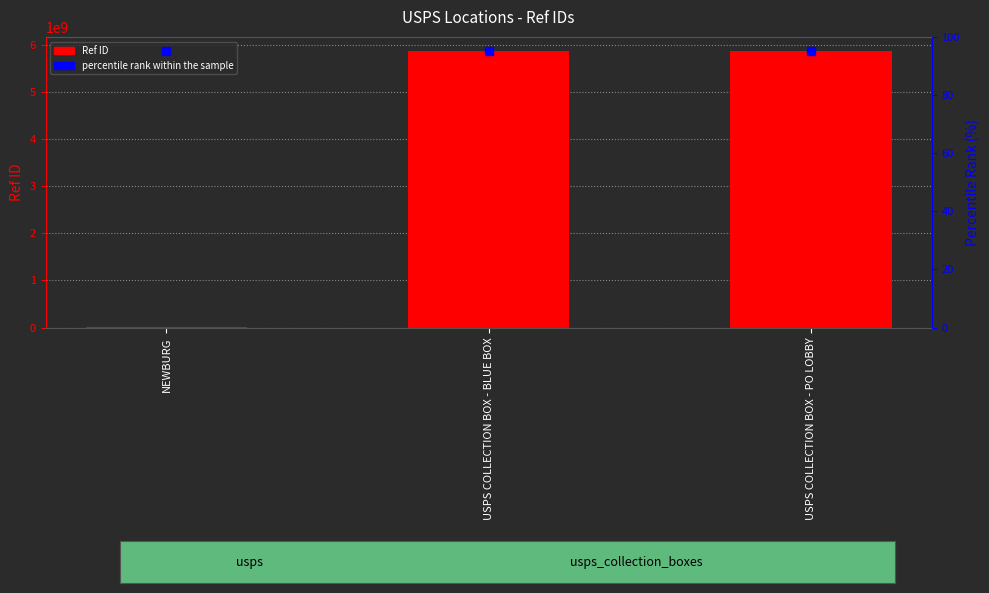

Which series has the largest total across all categories?

Ref